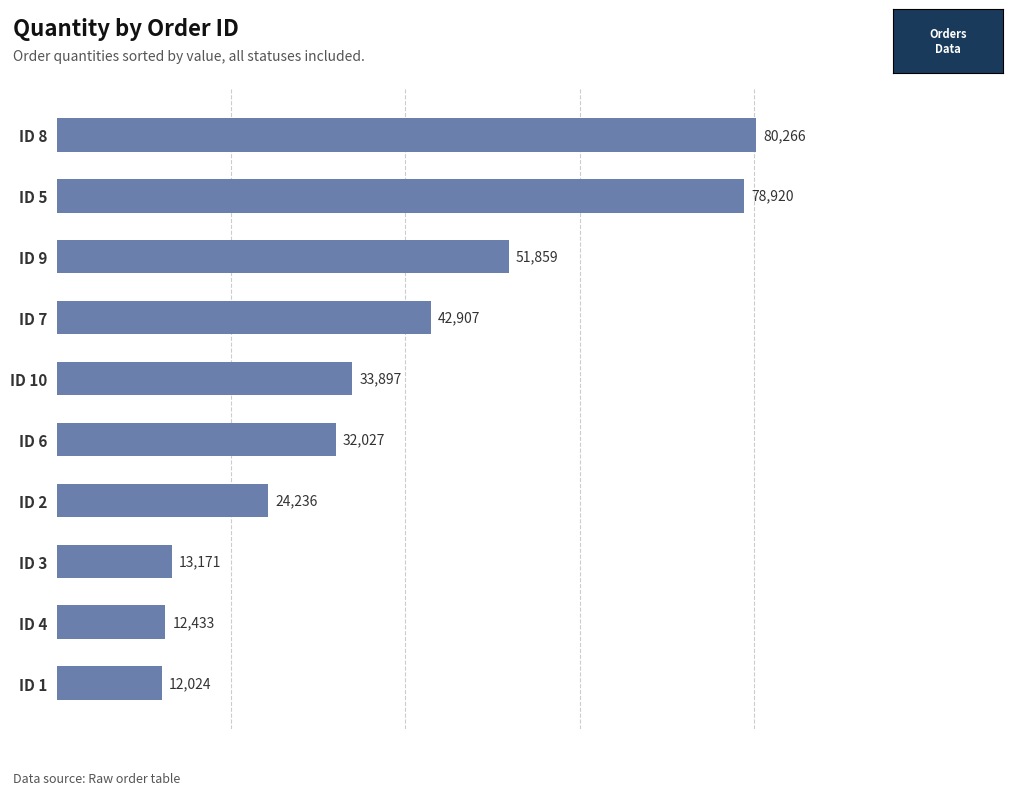

What is the label of the 1st bar from the top?

ID 8